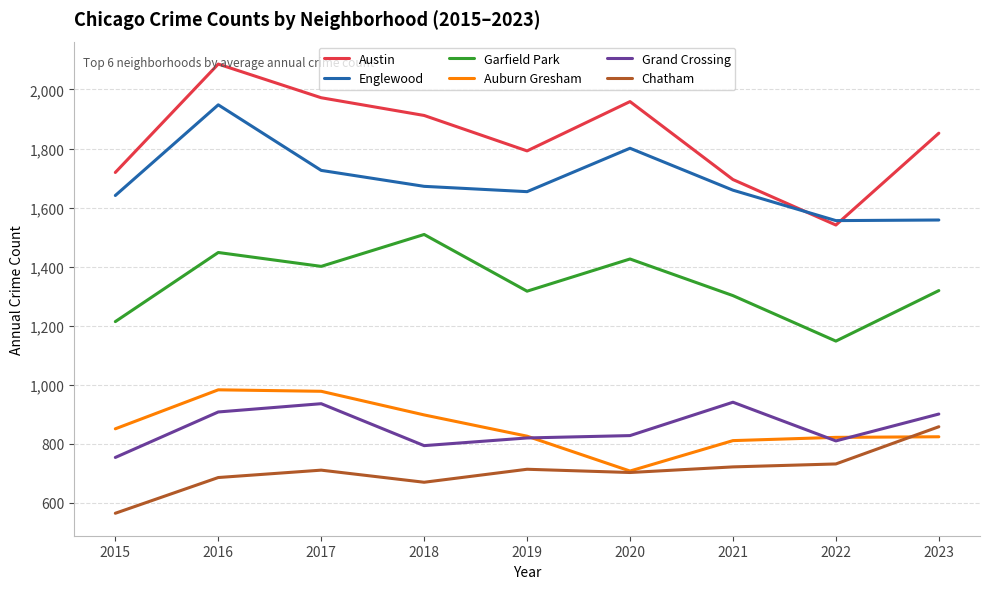

At which category is the sum across all series the highest?

2016